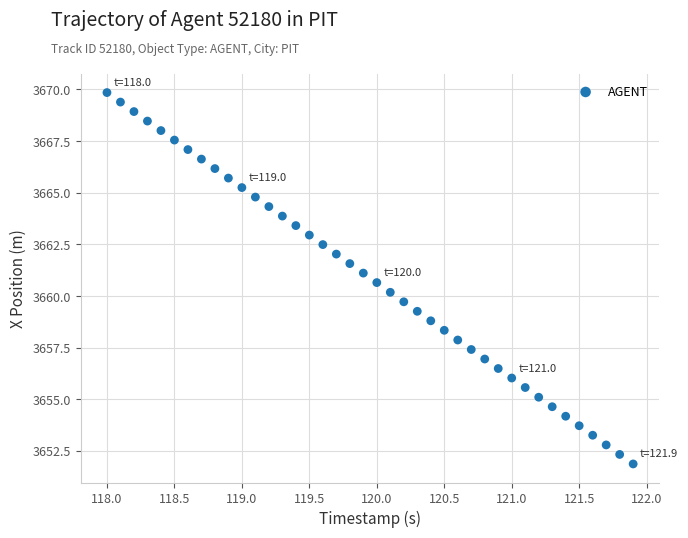

What is the range of Y values (max minus min)?

18.0